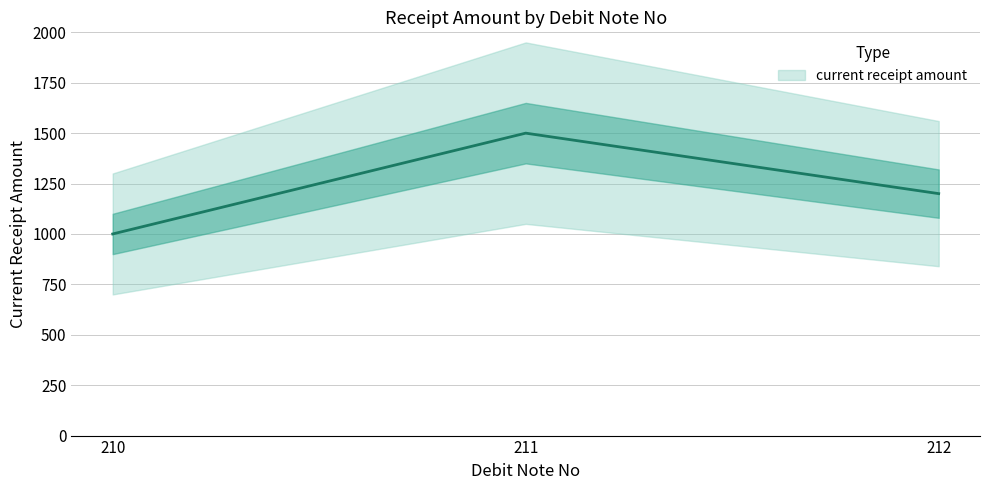

Reading left to right, extract all data points from this chart.

210=1000	211=1500	212=1200